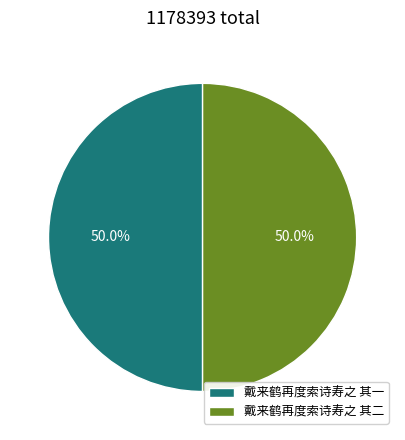

What percentage is NOT represented by 戴来鹤再度索诗寿之 其二?

50.0%